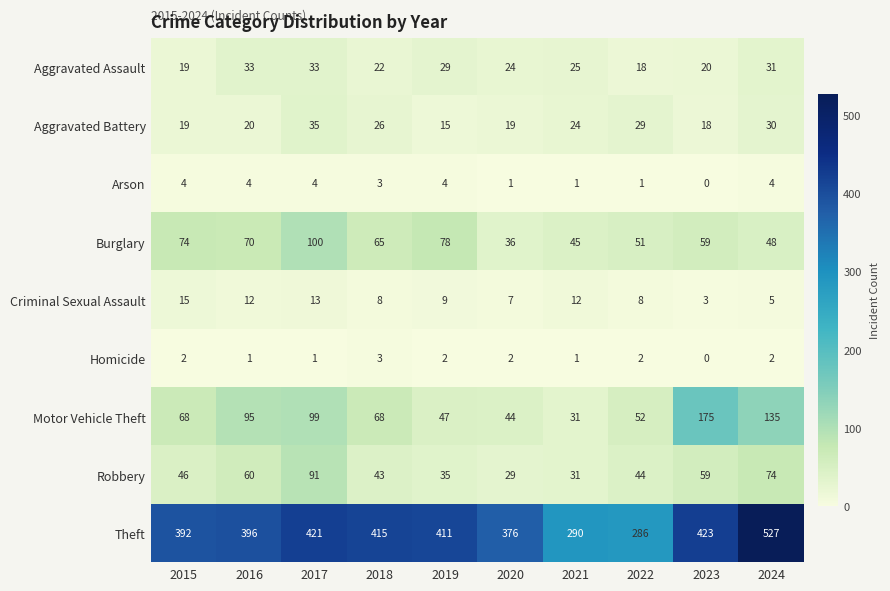

How many series are shown in this chart?

9